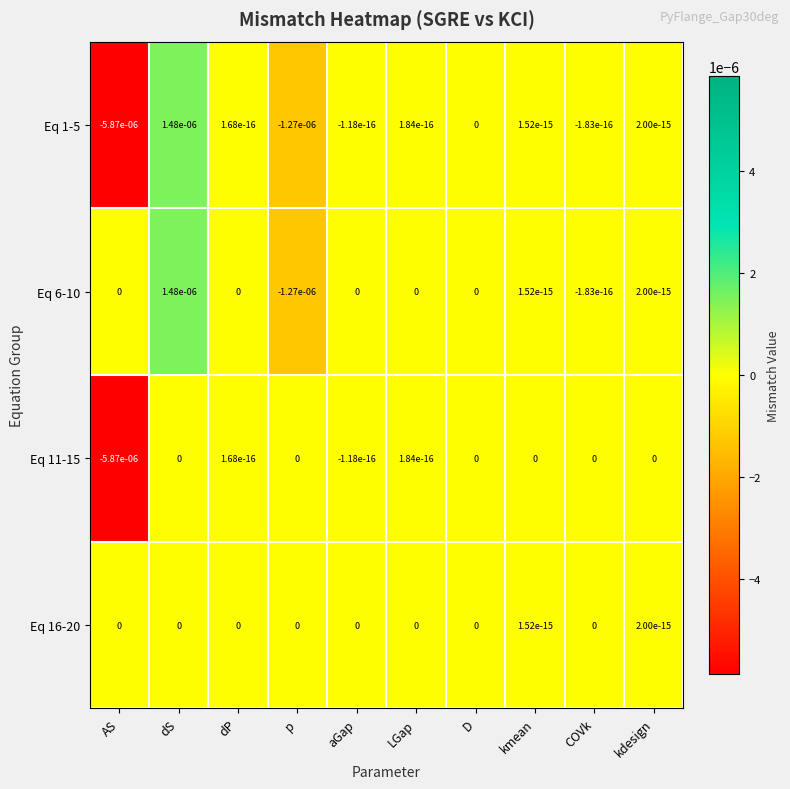

Which category has the highest value across all series?

dS